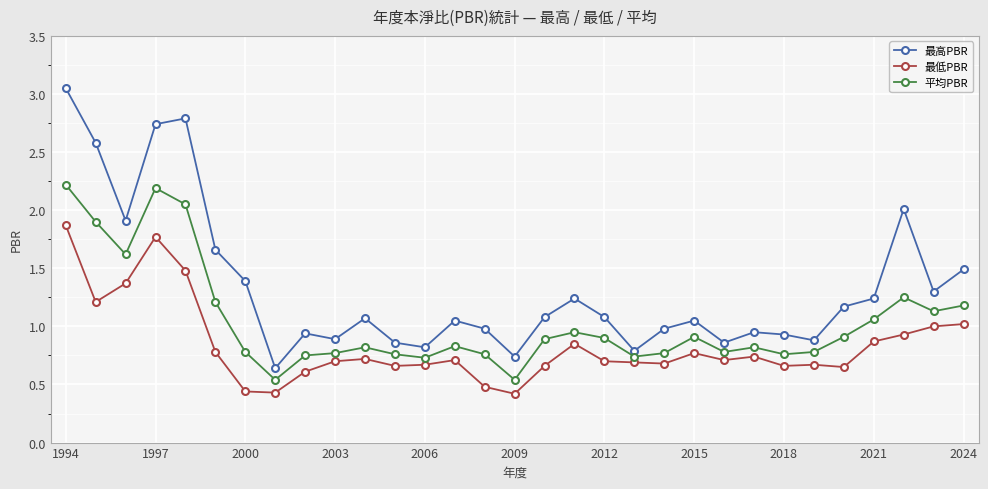

What is the highest value of the 最低PBR series?

1.9